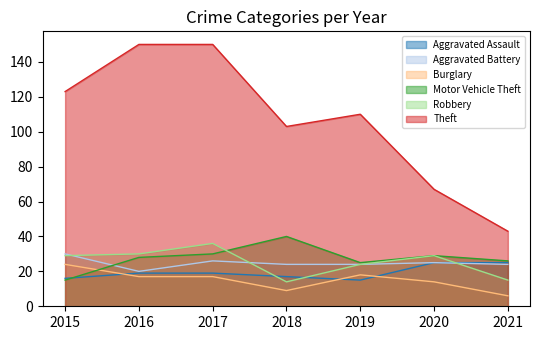

In Theft, how many points are lower than both neighbors (excluding endpoints)?

1